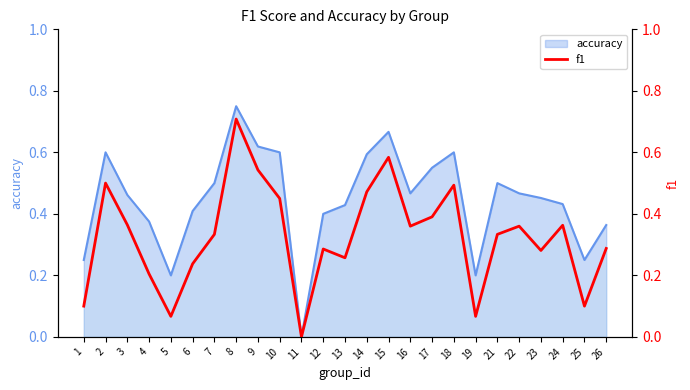

How many data points does each series have?

25